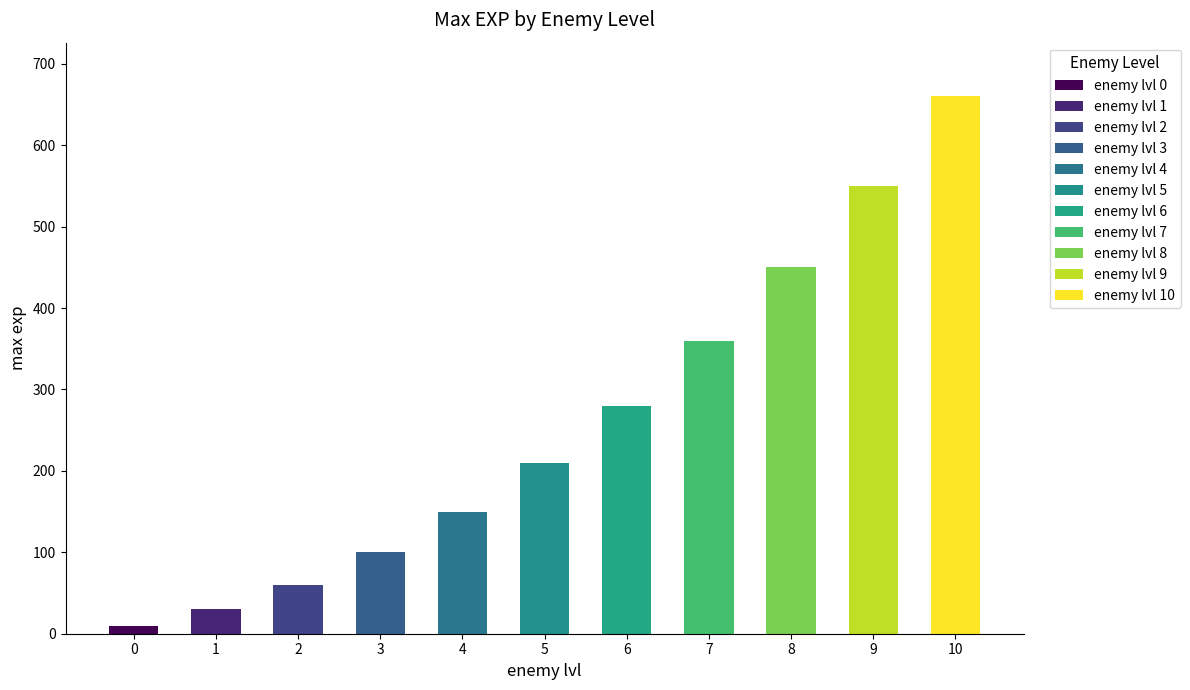

What is the change in value from 0 to 6?

+270